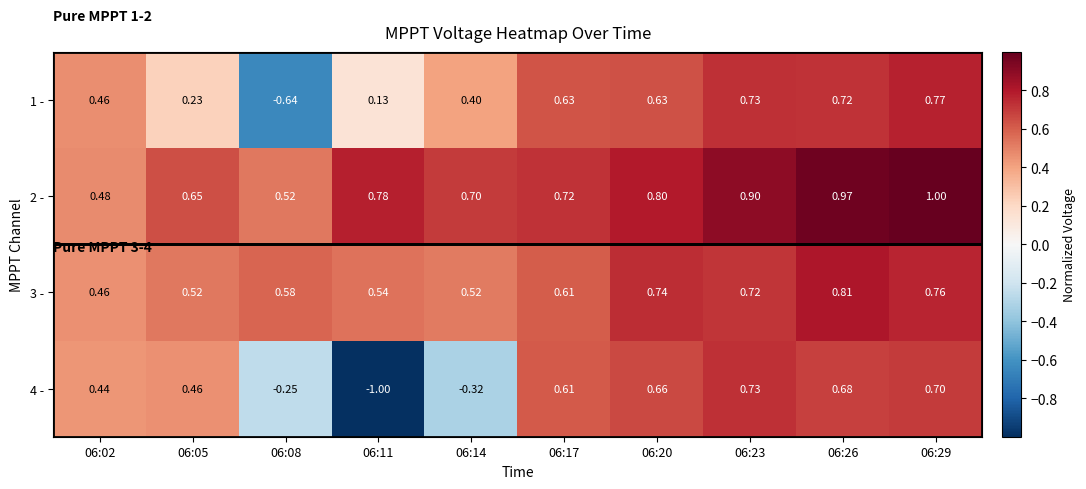

Is the value of 1 - at 06:26 greater than the value of 3 - at 06:26?

No